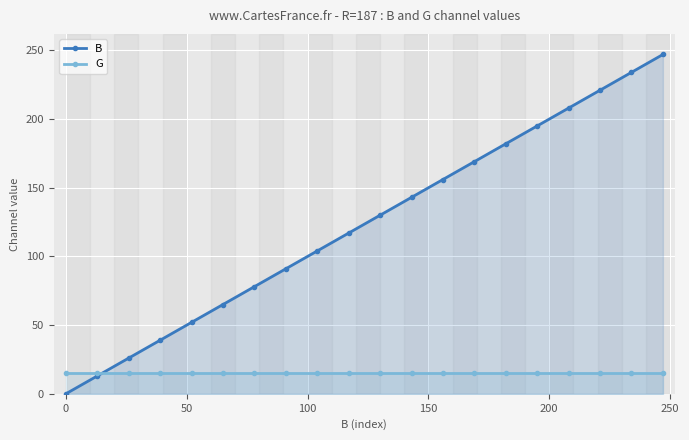

What is the value of the G point at the 18th from the left?

15